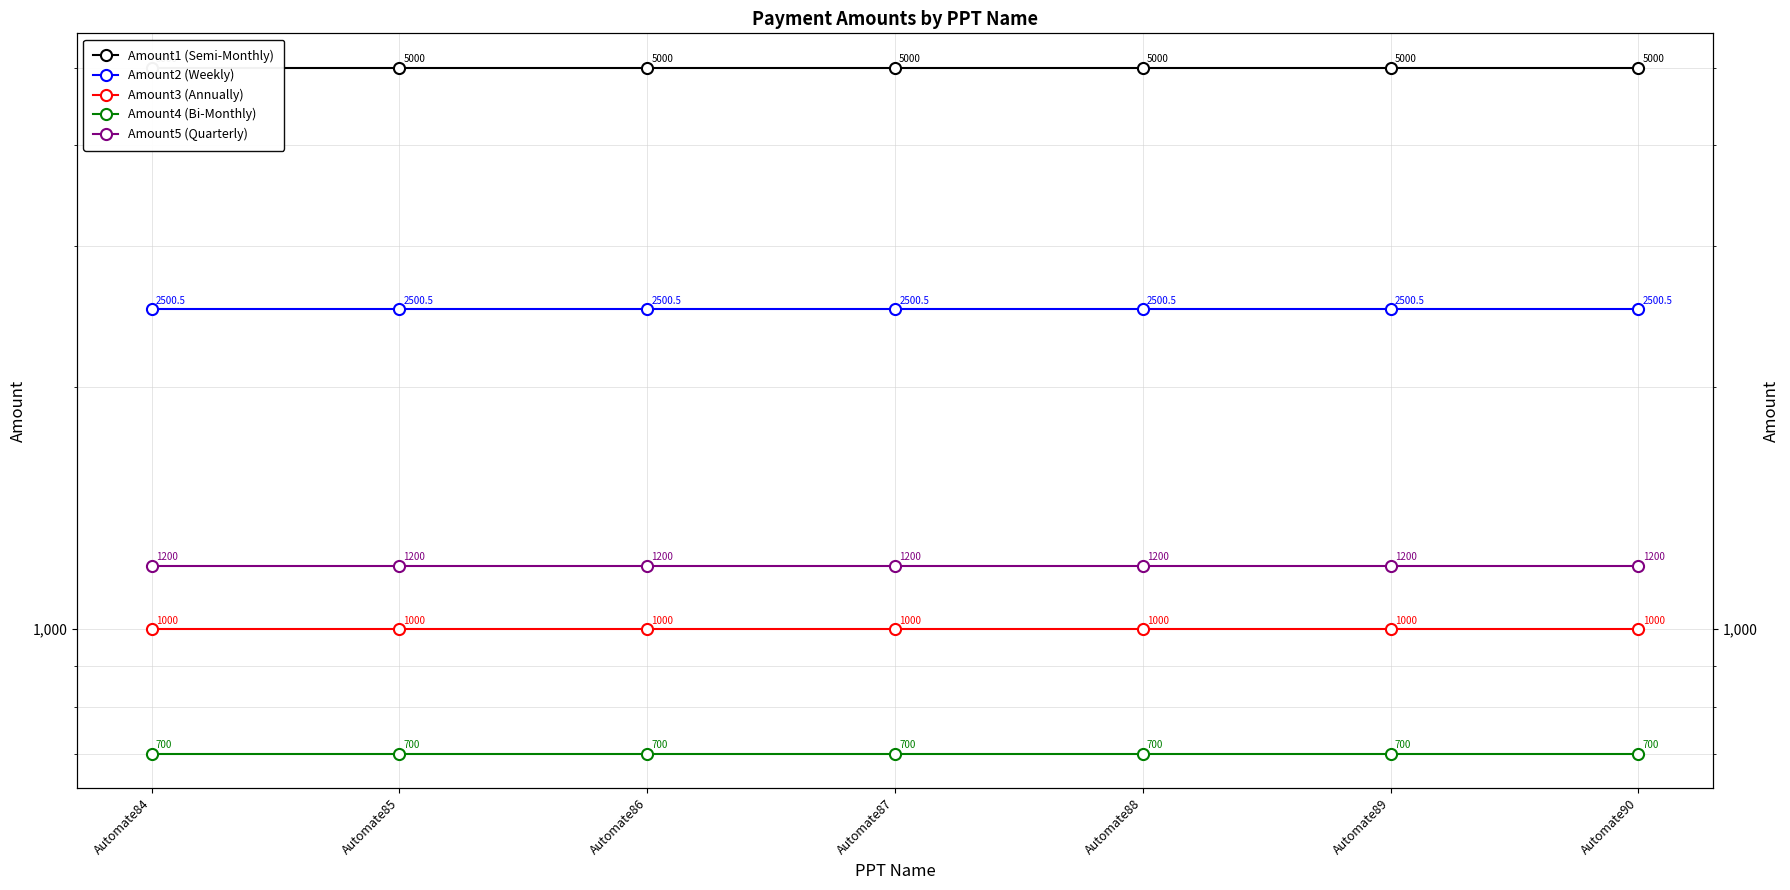

How many lines are shown in the chart?

5